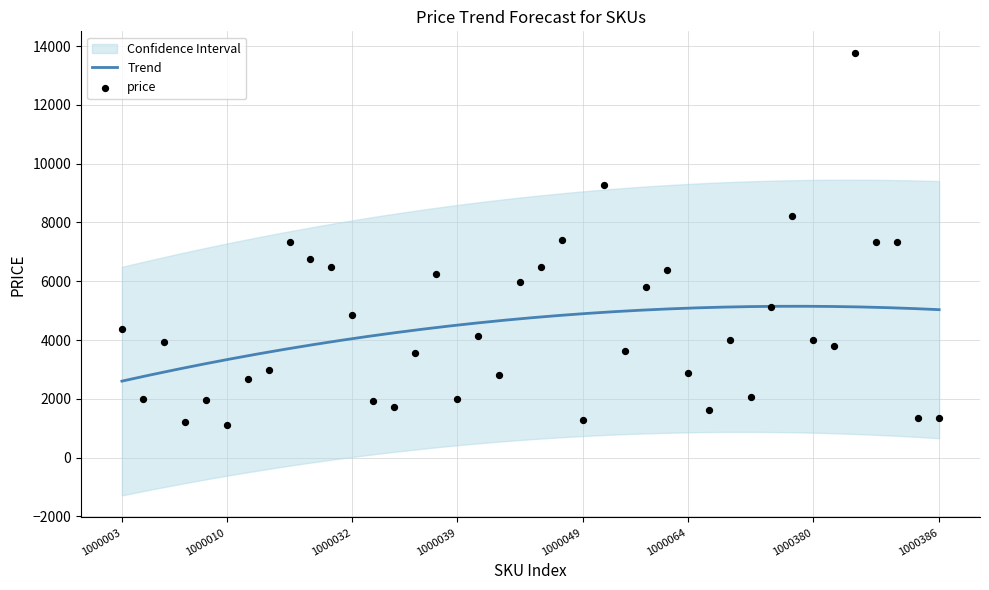

What is the ratio of the value at 1000045 to the value at 1000385?

4.4